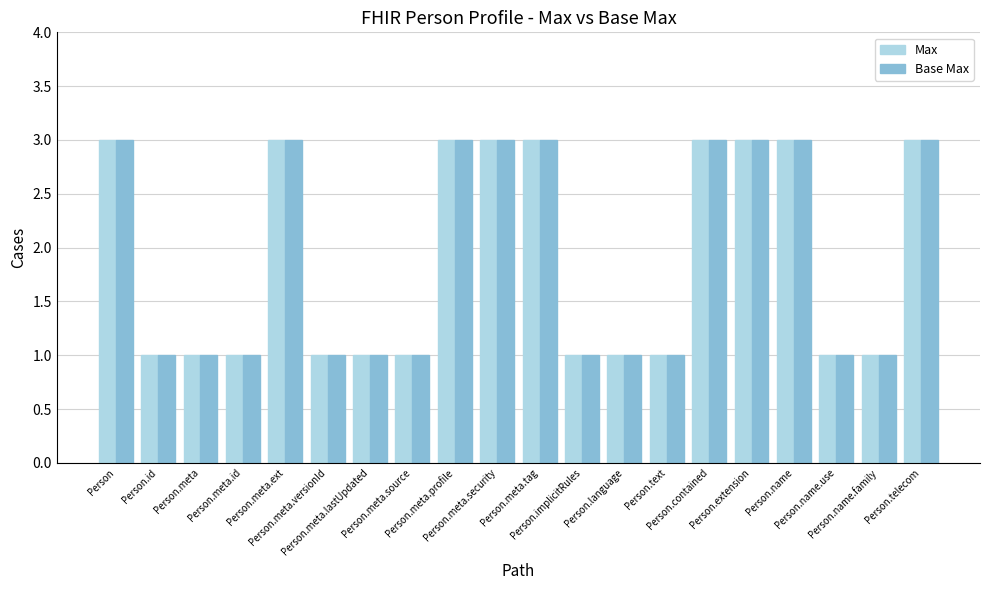

What is the maximum value shown in the chart?

3